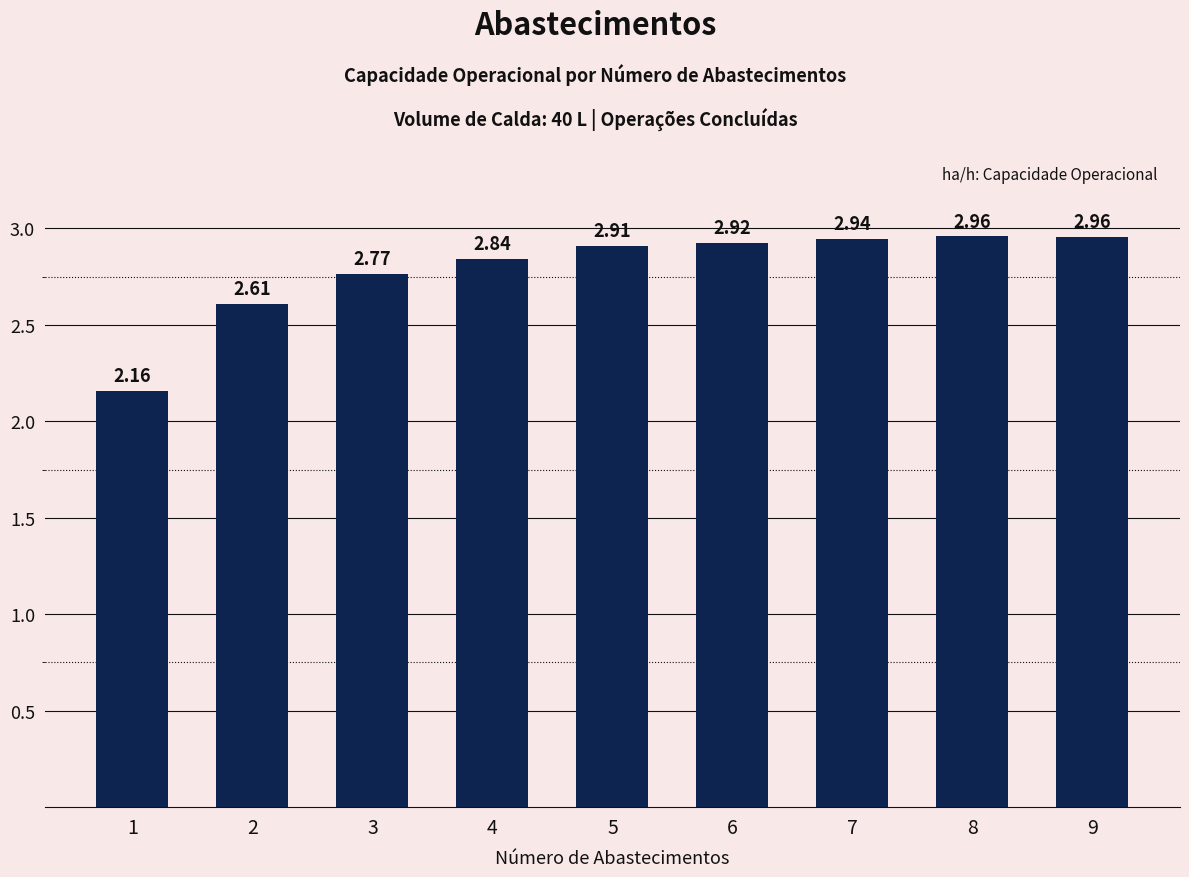

The value at 5 is 4.9. True or false?

False